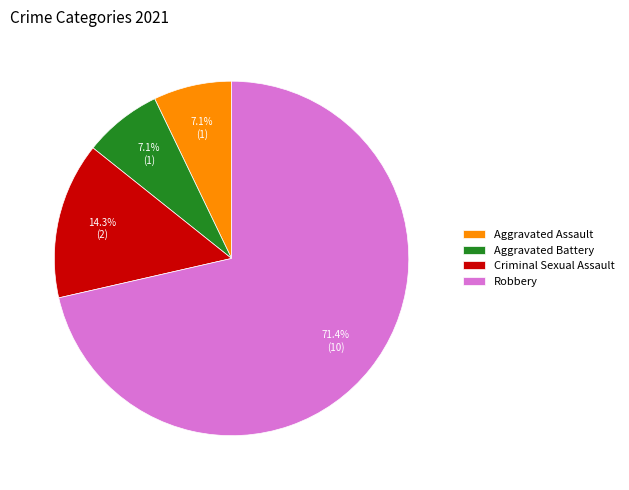

True or false: Robbery accounts for 78% of the total.

False